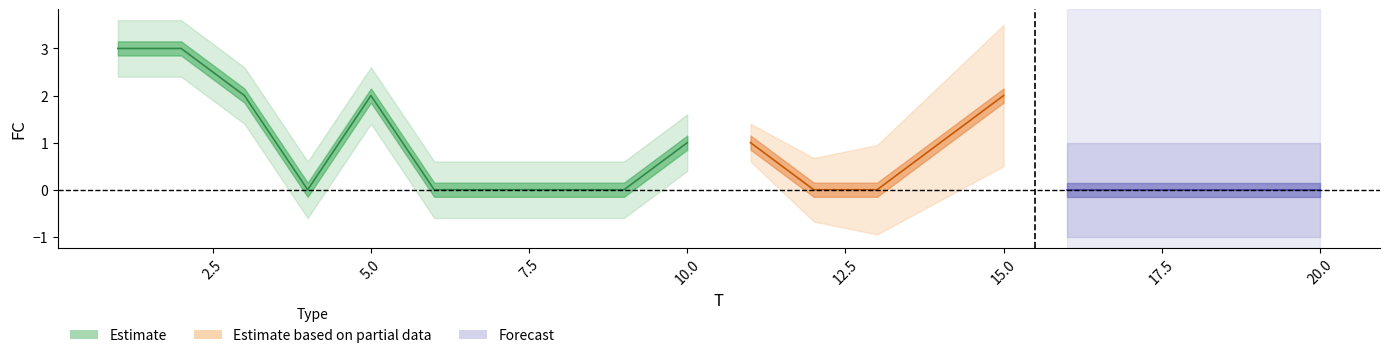

How many values exceed 0?

8